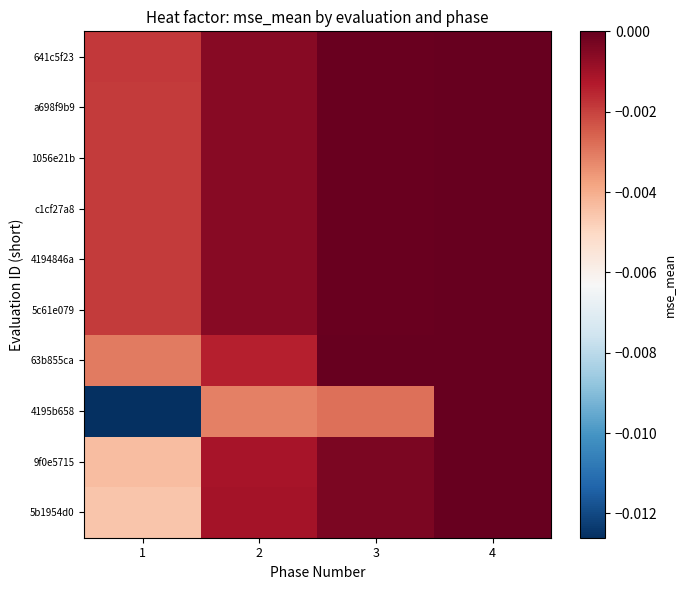

Which series has the largest range (max minus min)?

4195b658